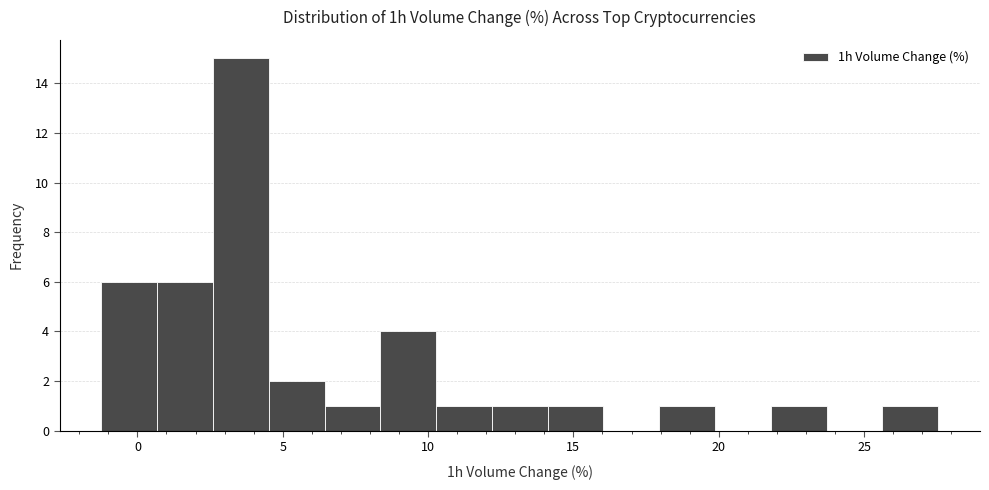

Around what value on the x-axis is the tallest bar? Give the approximate position of its centre, as read against the axis.

3.5